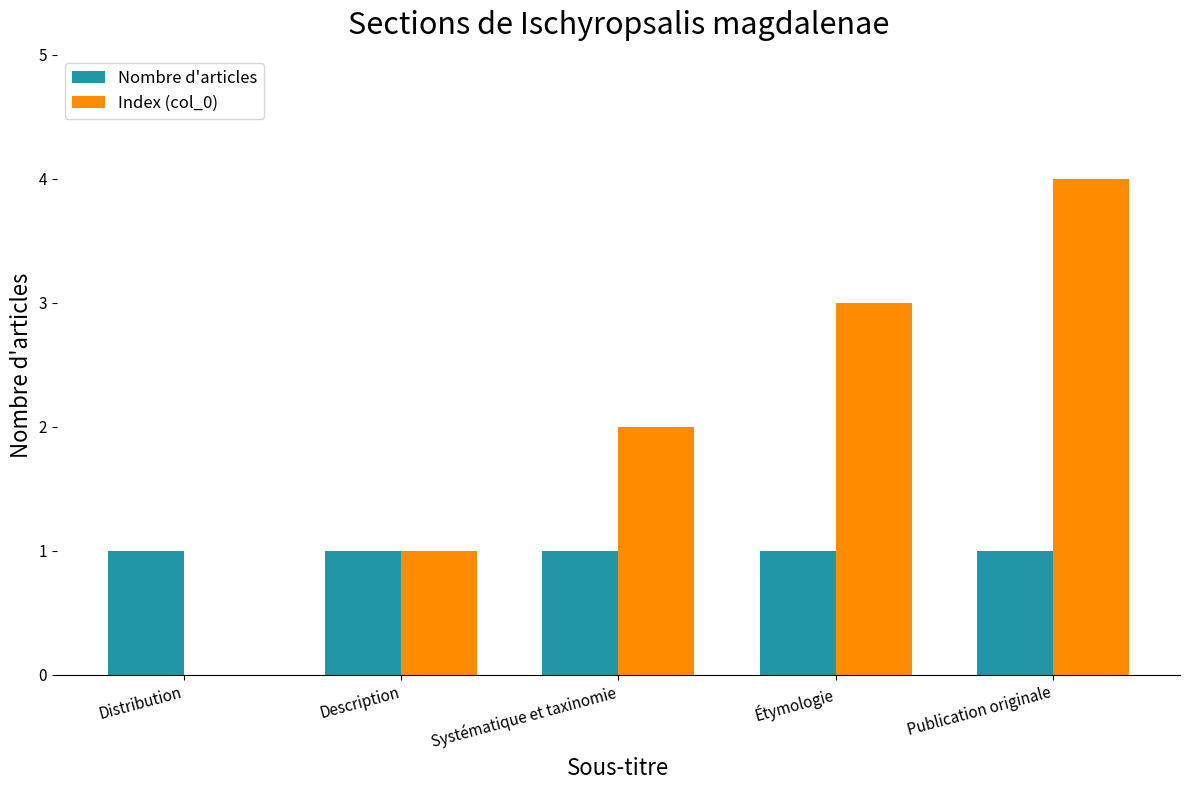

Is it true that Nombre d'articles equals 1 at Distribution?

True